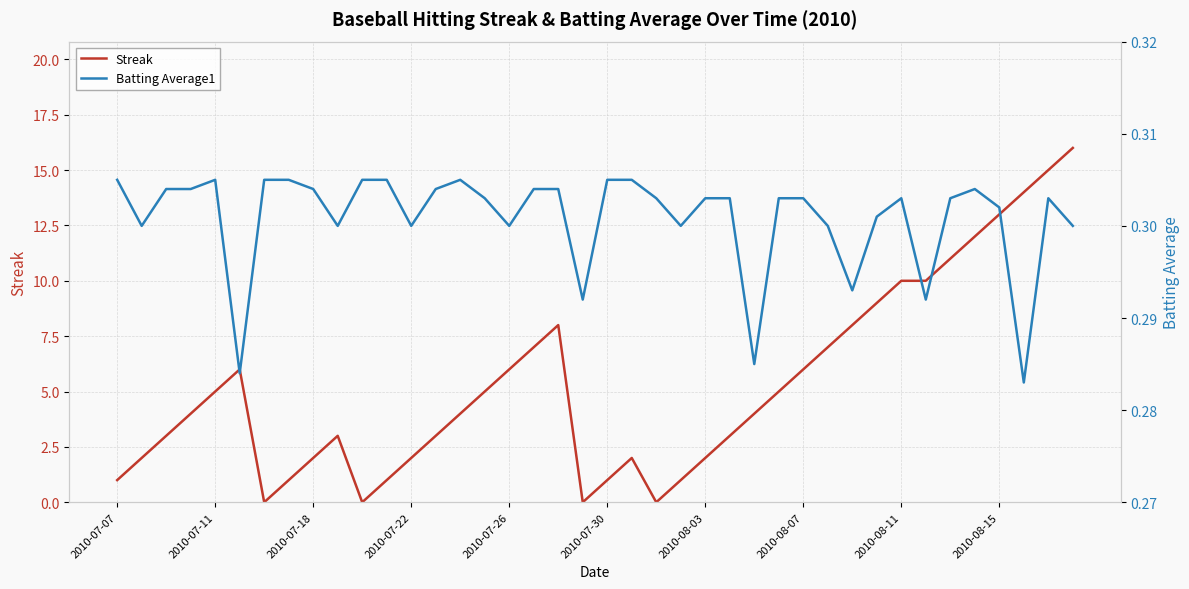

Is it true that Streak equals 1 at 2010-07-30?

True